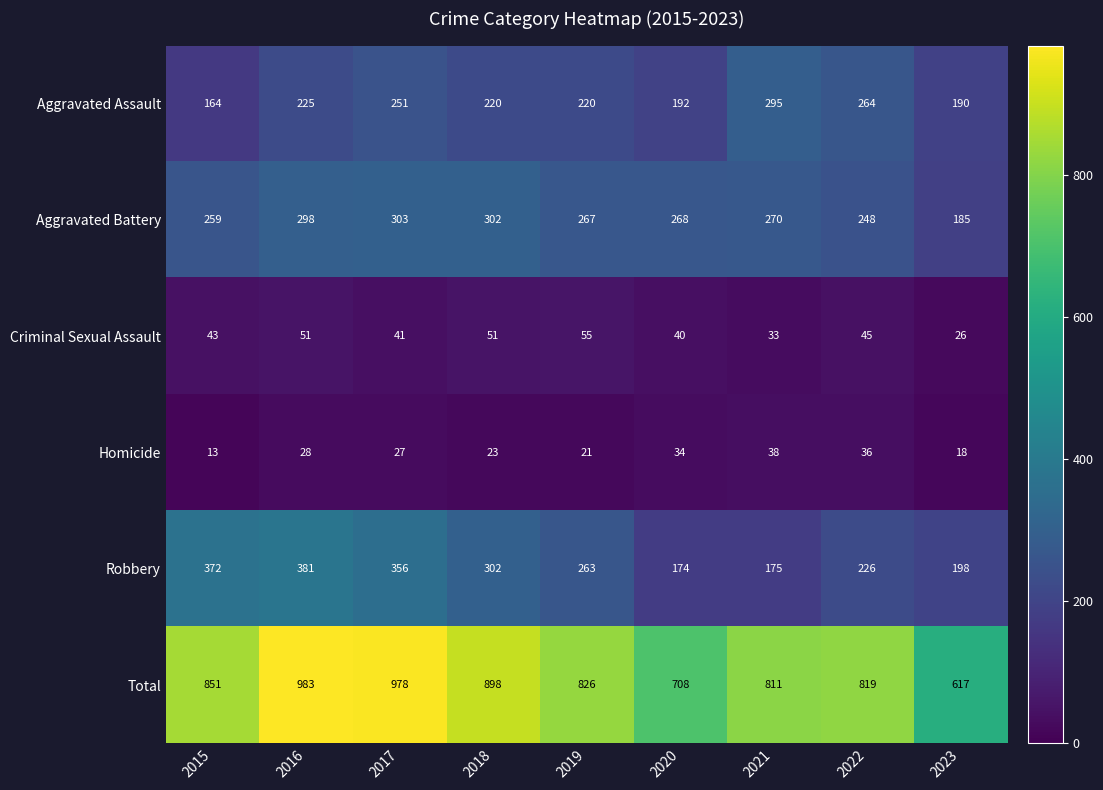

Rank the series by their maximum value, from highest to lowest.

Total, Robbery, Aggravated Battery, Aggravated Assault, Criminal Sexual Assault, Homicide